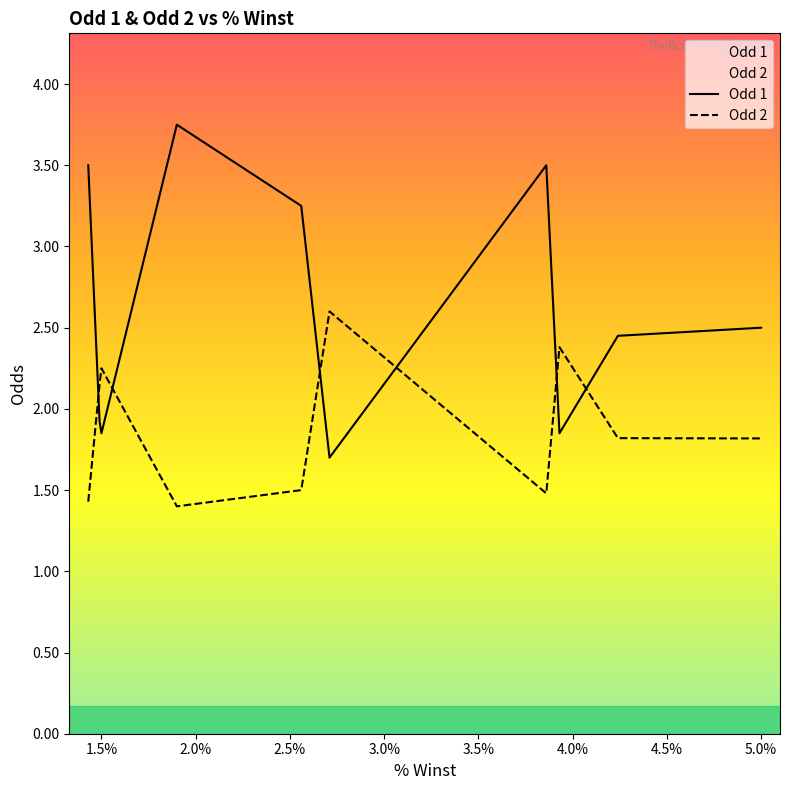

True or false: Odd 1 and Odd 2 intersect in this chart.

True